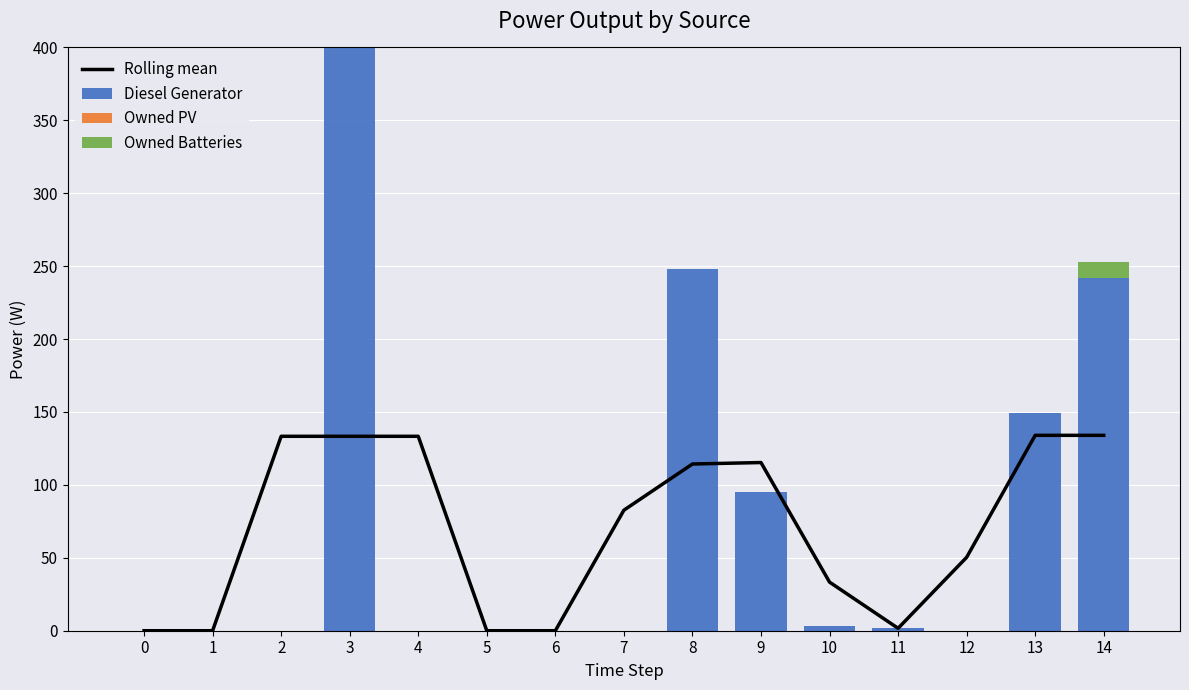

The value of Diesel Generator at 0 is 0. True or false?

True